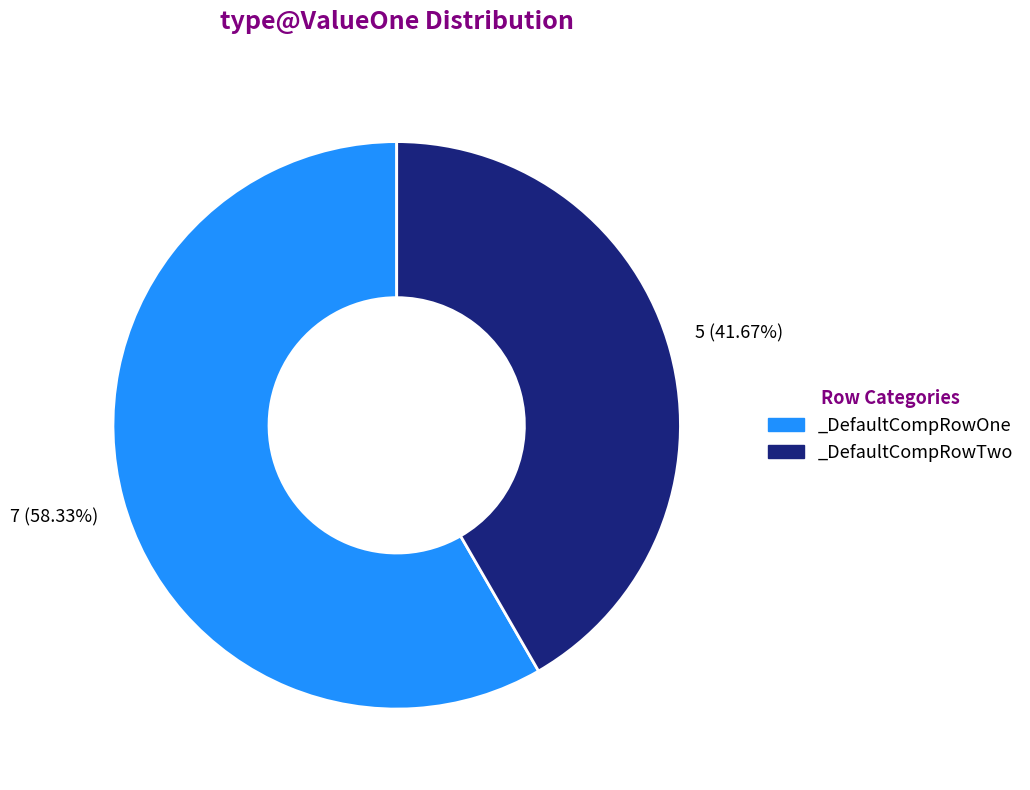

What portion of the pie excludes _DefaultCompRowOne?

41.7%